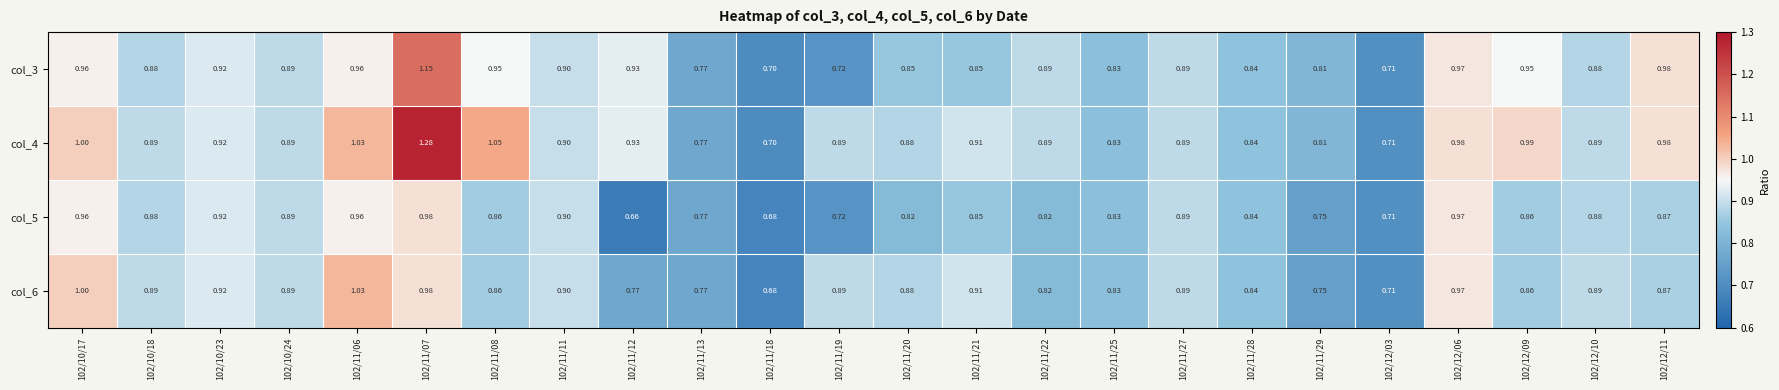

Is the value of col_4 at 102/11/07 greater than the value of col_6 at 102/11/19?

Yes